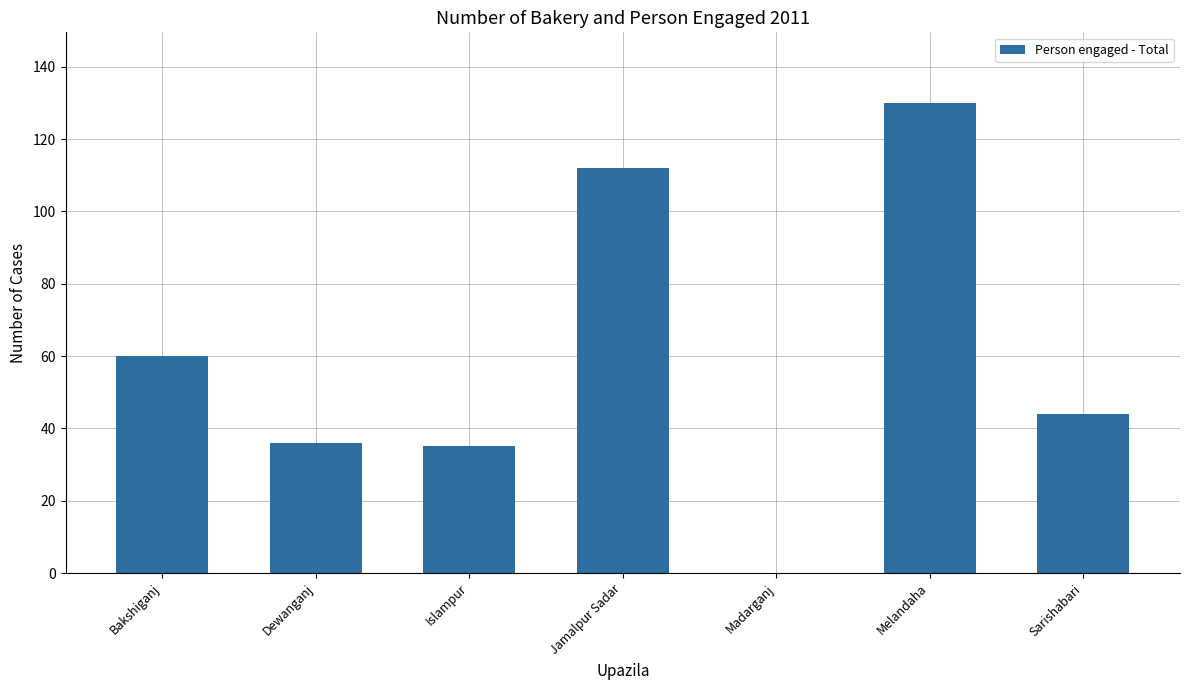

What is the approximate value at Islampur, to the nearest 10?

40